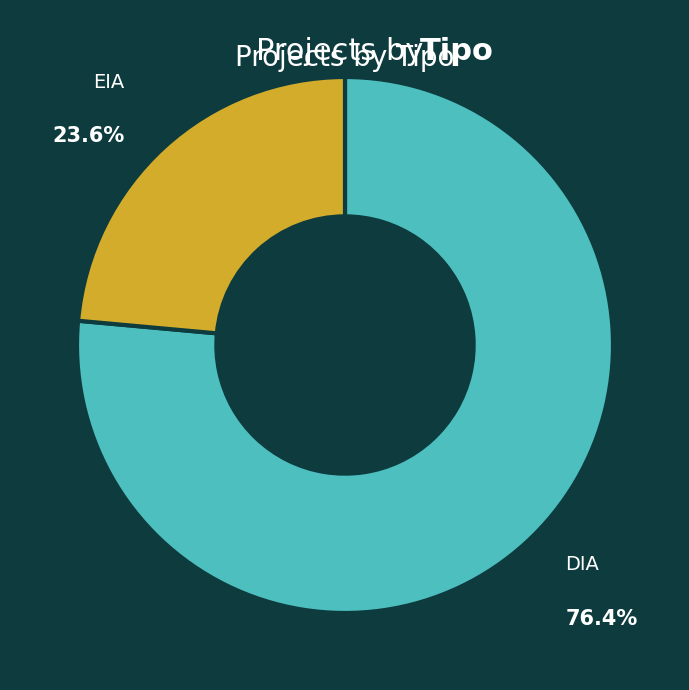

Is there a majority slice in this chart?

Yes